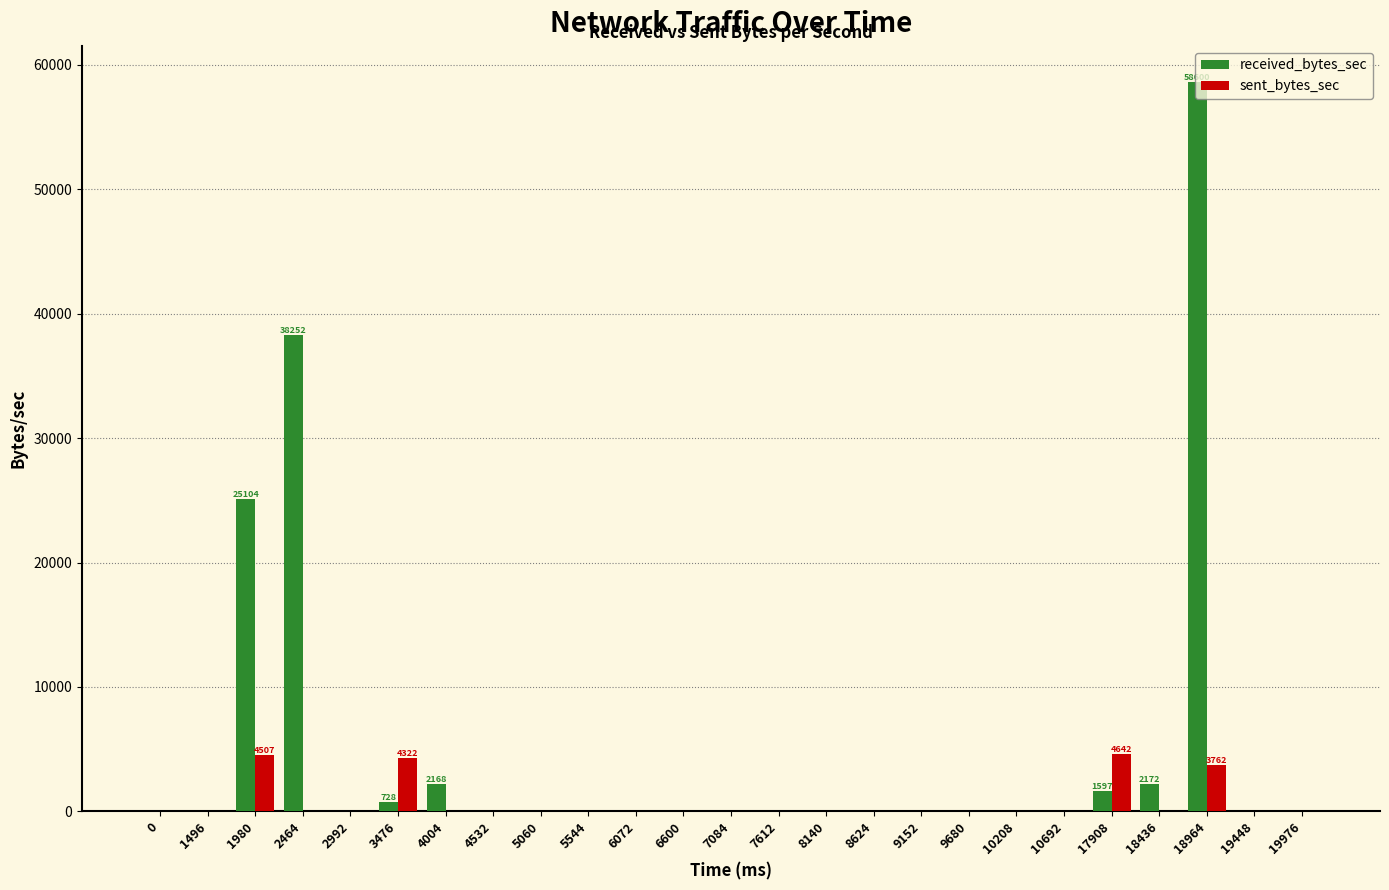

Which category has the highest value in the received_bytes_sec series?

18964